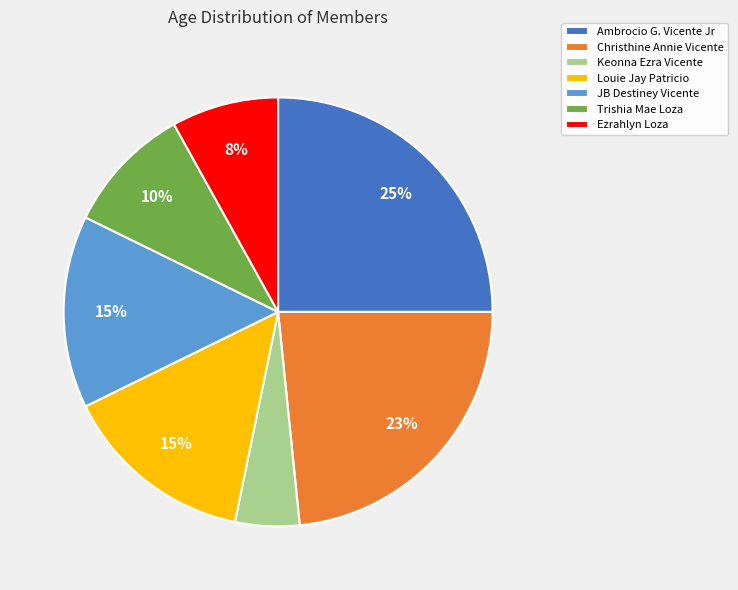

Count the number of slices in the pie.

7